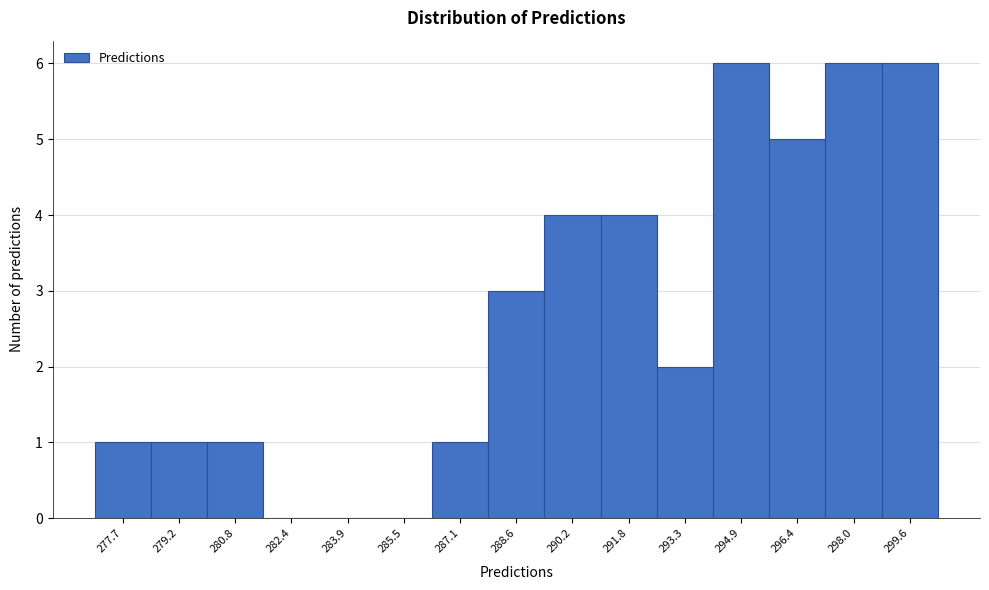

Reading left to right, extract all data points from this chart.

277.7=1	279.2=1	280.8=1	282.4=0	283.9=0	285.5=0	287.1=1	288.6=3	290.2=4	291.8=4	293.3=2	294.9=6	296.4=5	298.0=6	299.6=6